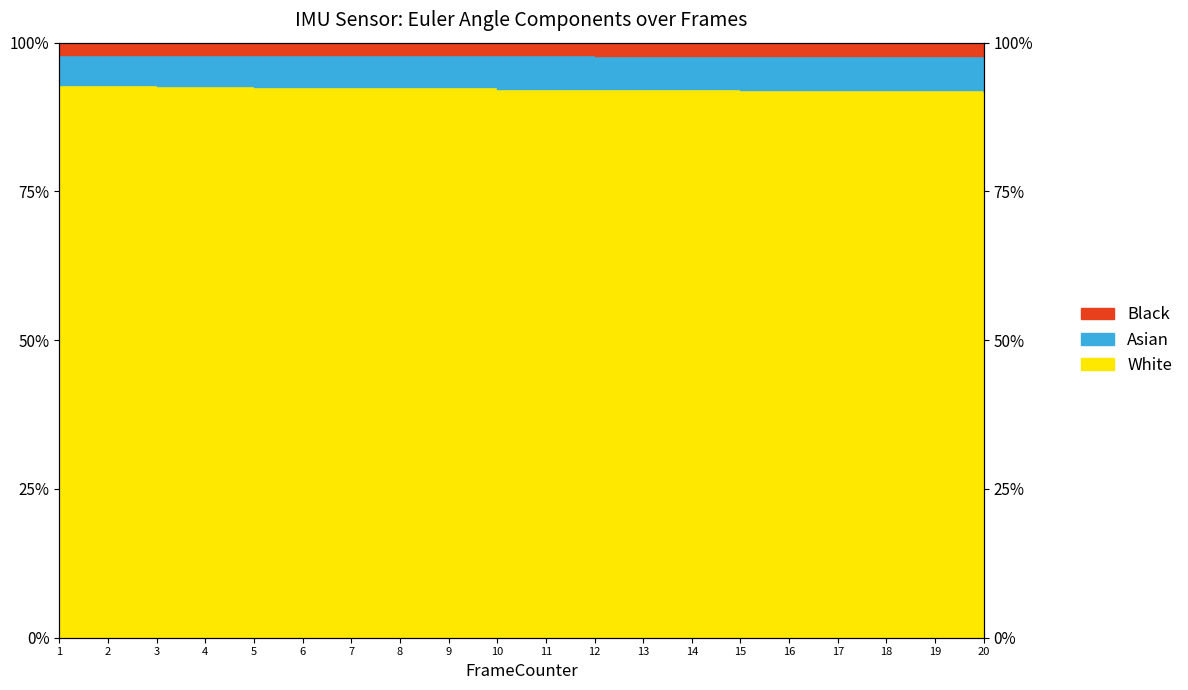

Which category has the lowest value in the White series?

20